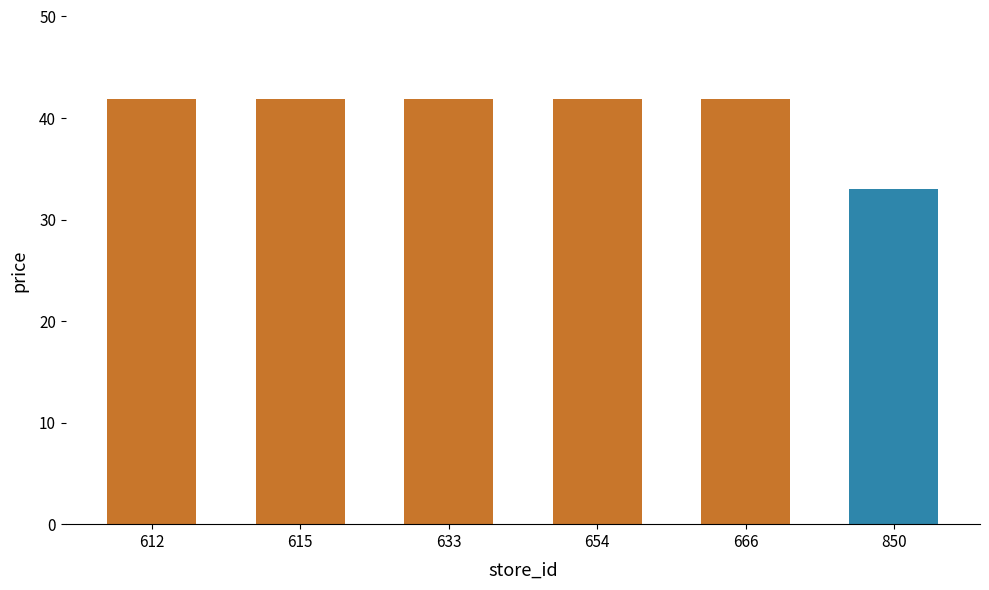

Between 633 and 654, which is larger?

633